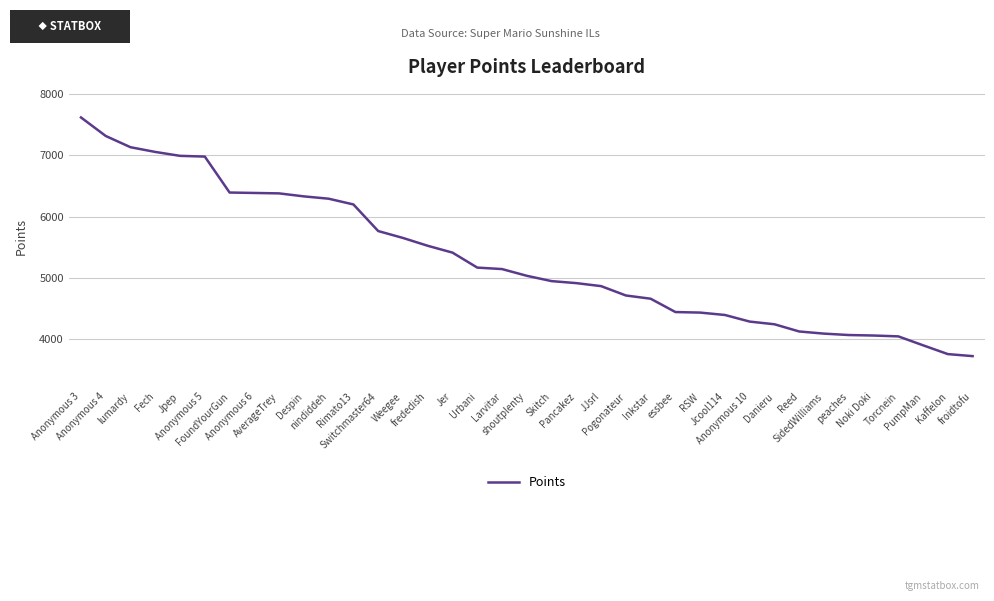

What is the difference between the values at Anonymous 5 and Urbani?

1816